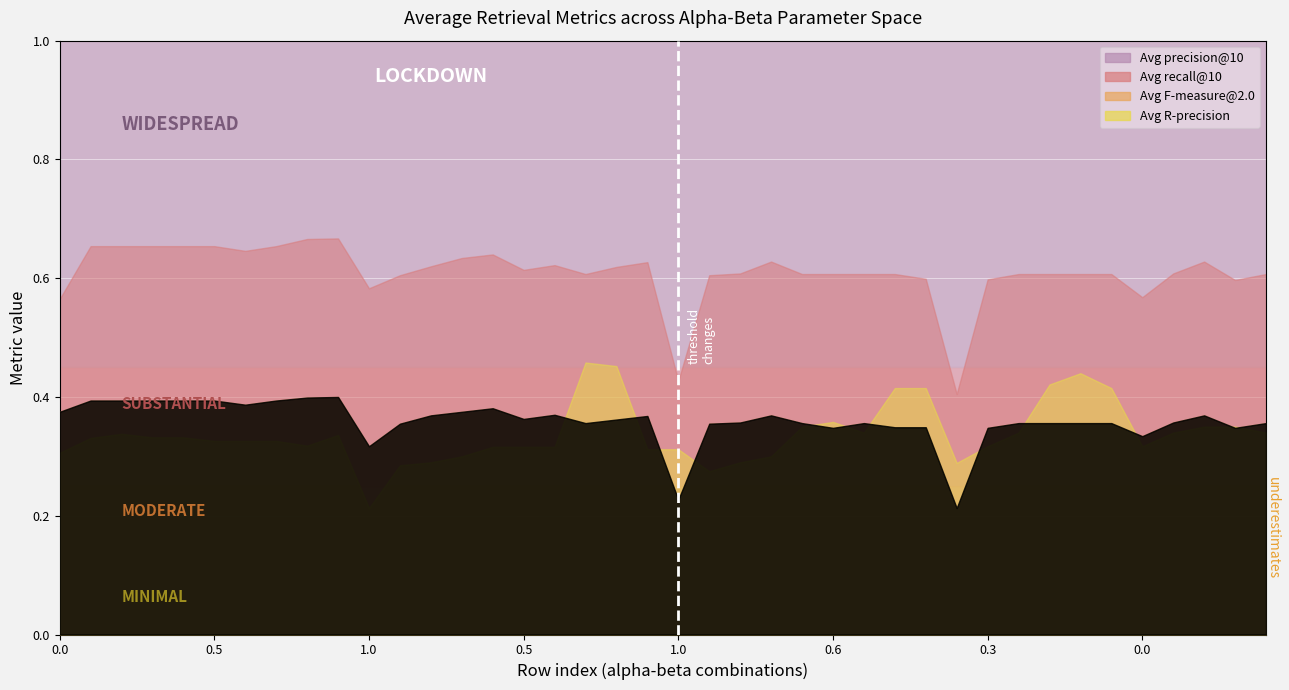

What are all the series names shown in the legend?

Avg precision@10, Avg recall@10, Avg F-measure@2.0, Avg R-precision